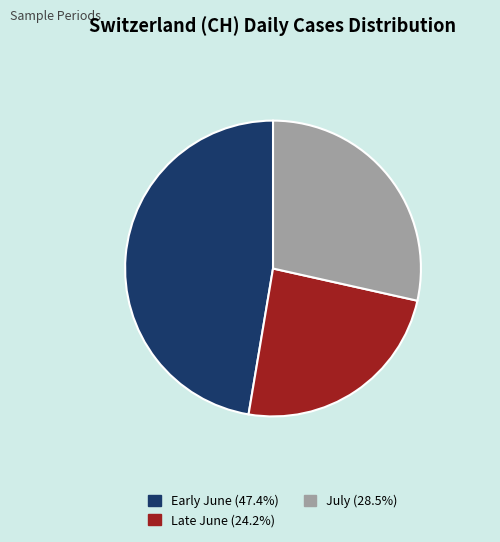

Is there a majority slice in this chart?

No